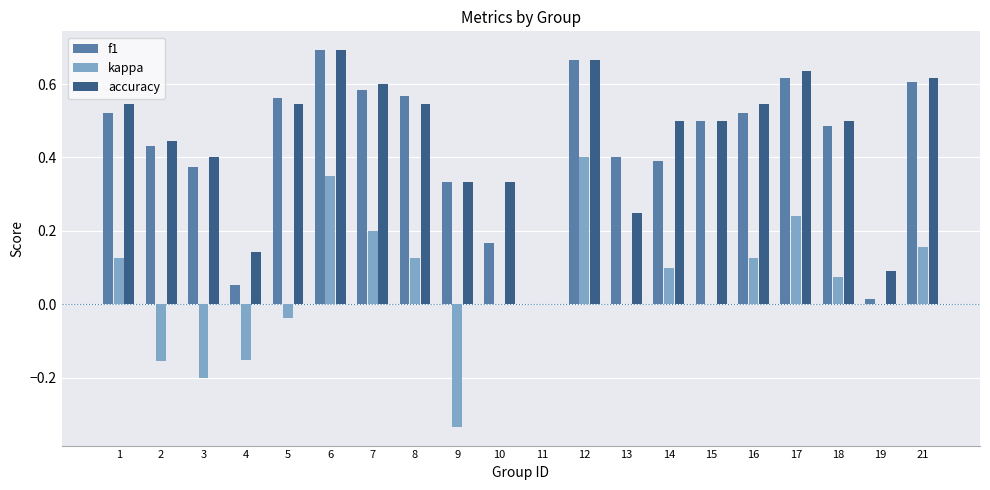

Which category has the highest value in the accuracy series?

6